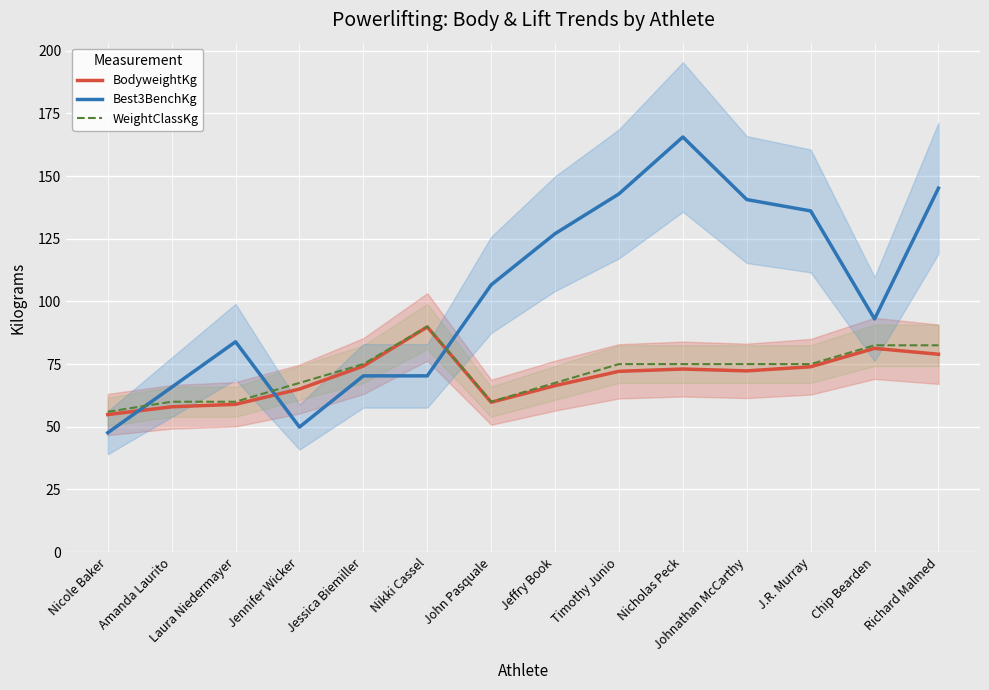

What are all the series names shown in the legend?

BodyweightKg, Best3BenchKg, WeightClassKg